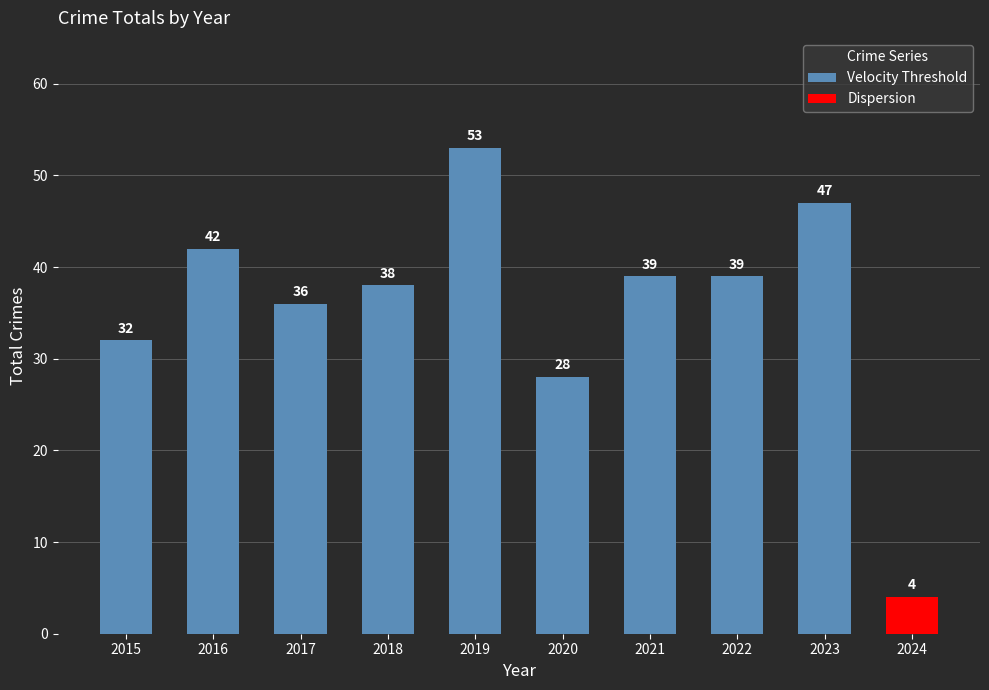

True or false: the data shows 22 at 2017.

False